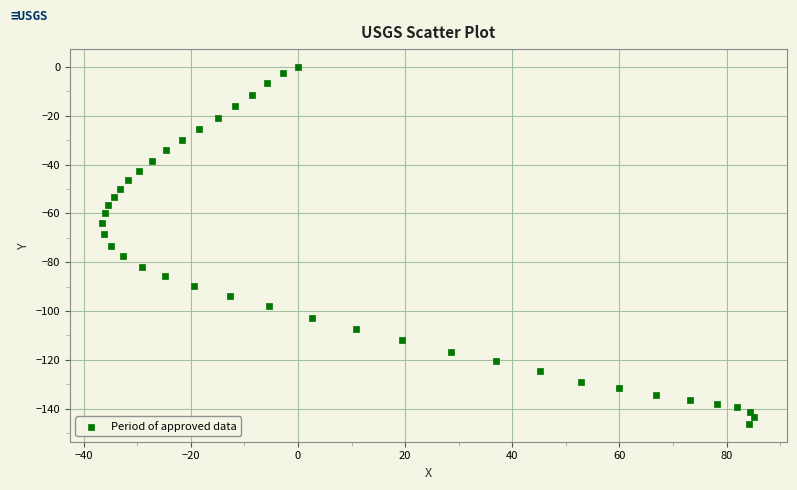

What is the range of Y values (max minus min)?

146.3